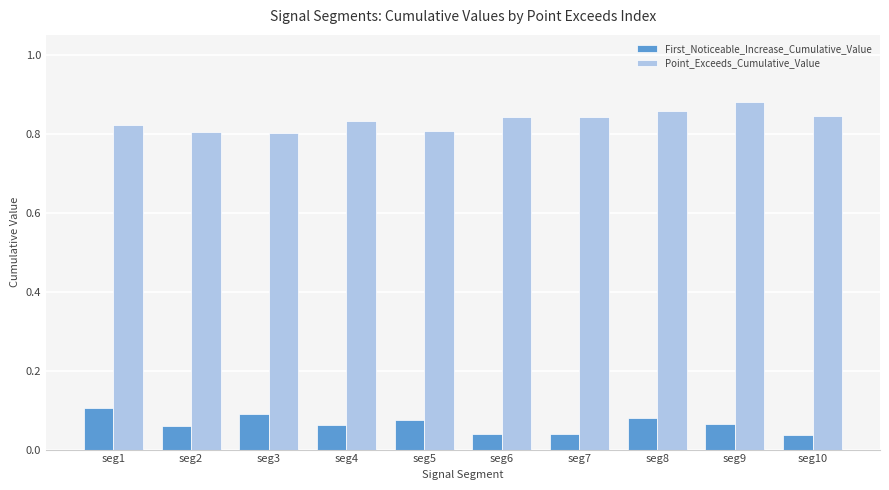

What is the spread (max minus min) of values at seg5?

0.7